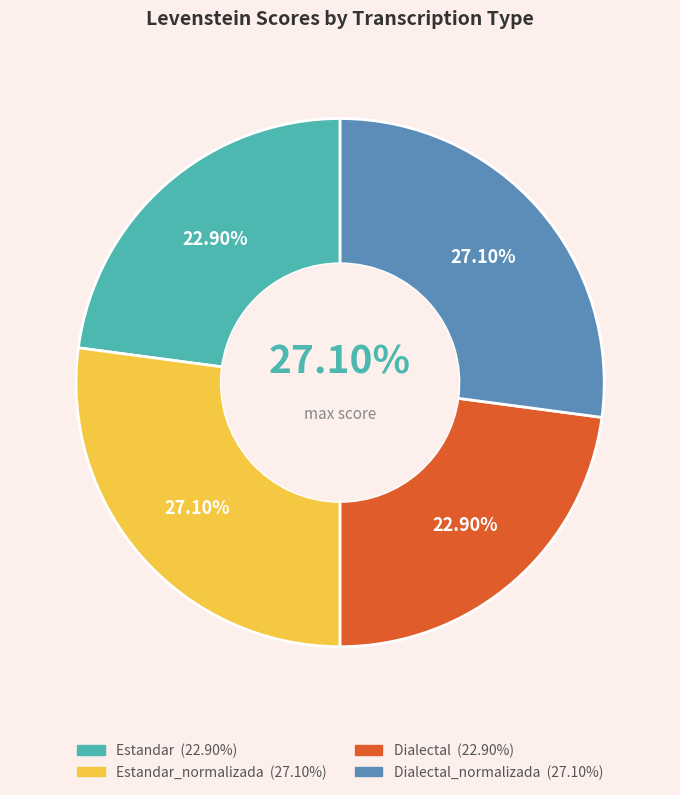

To the nearest percent, what percentage of the pie is Dialectal_normalizada?

27%